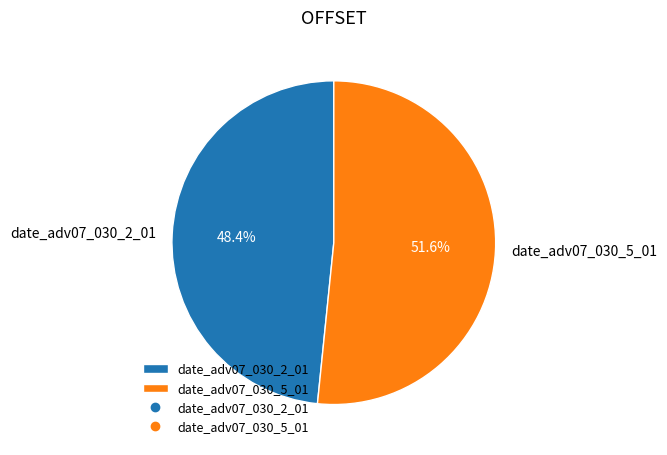

To the nearest percent, what portion does date_adv07_030_5_01 represent?

52%